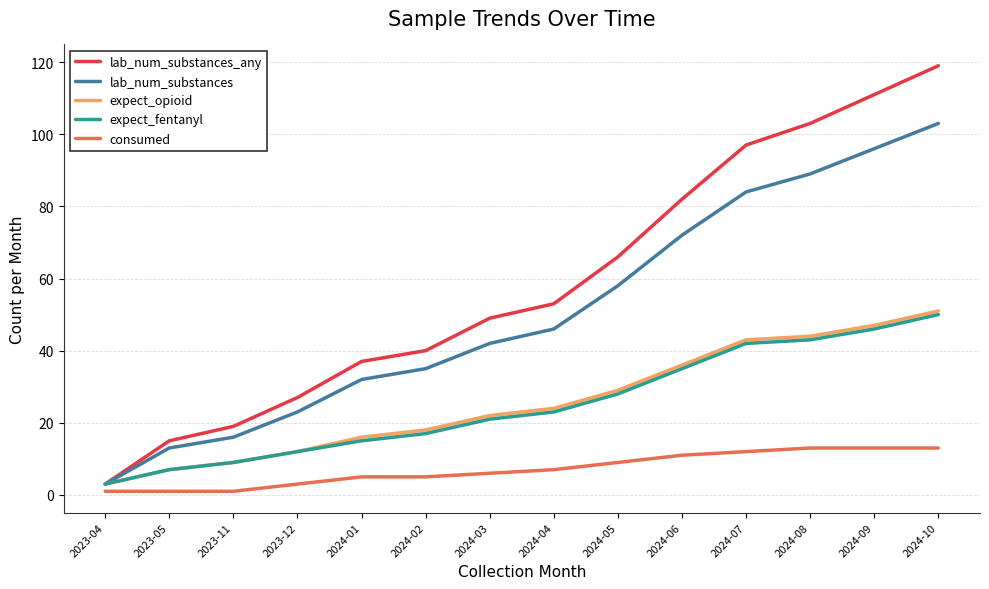

What position from the right is 2024-02?

9